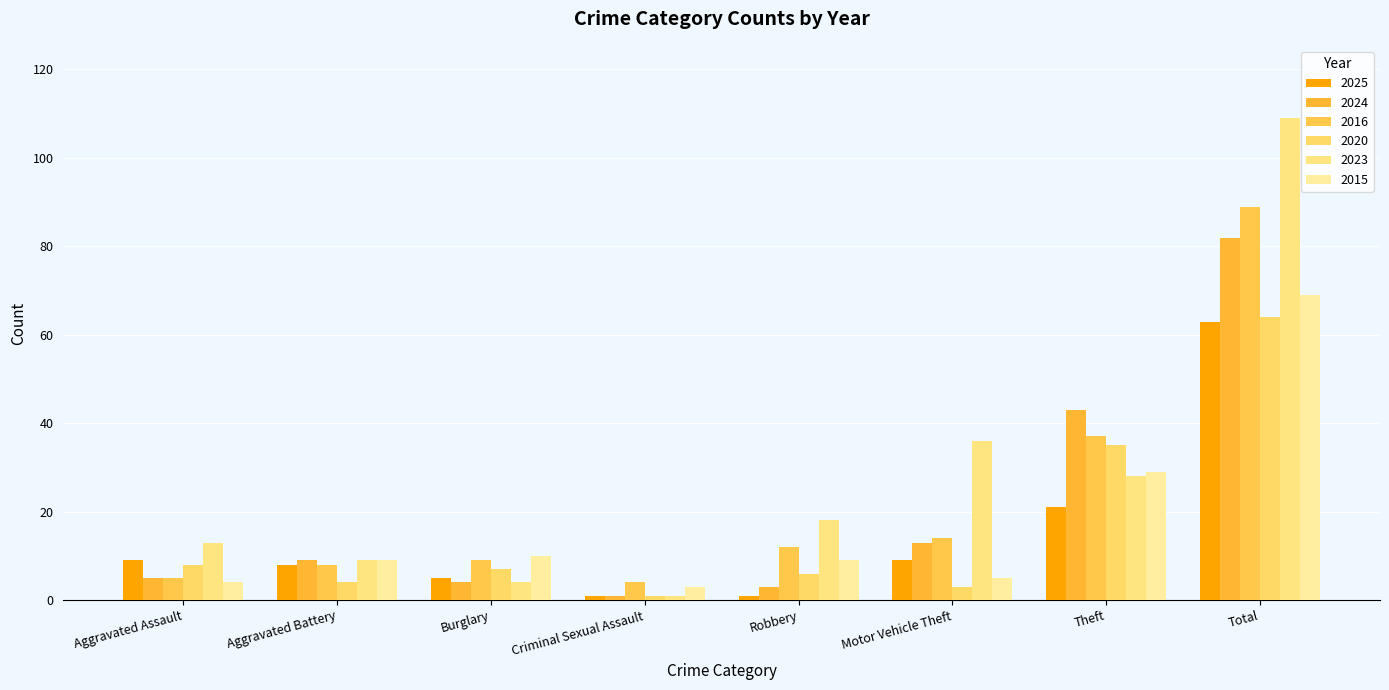

What is the smallest value displayed?

1